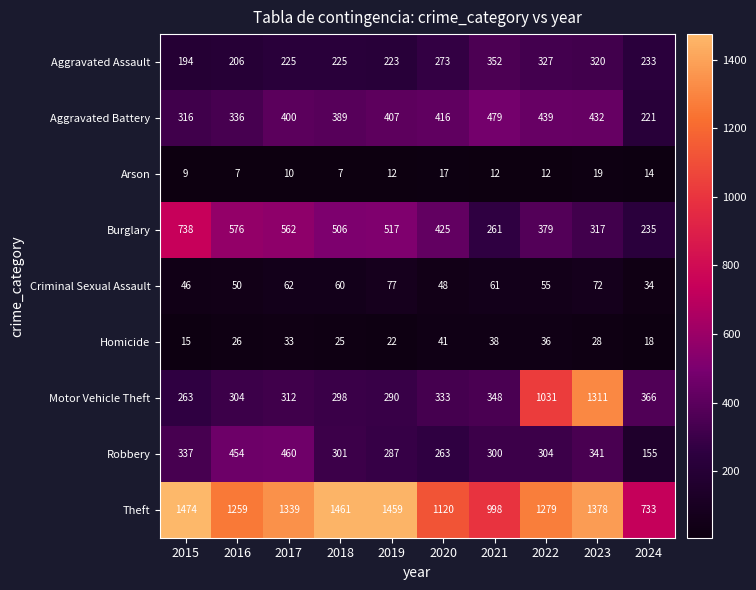

The value of Theft at 2020 is 296. True or false?

False